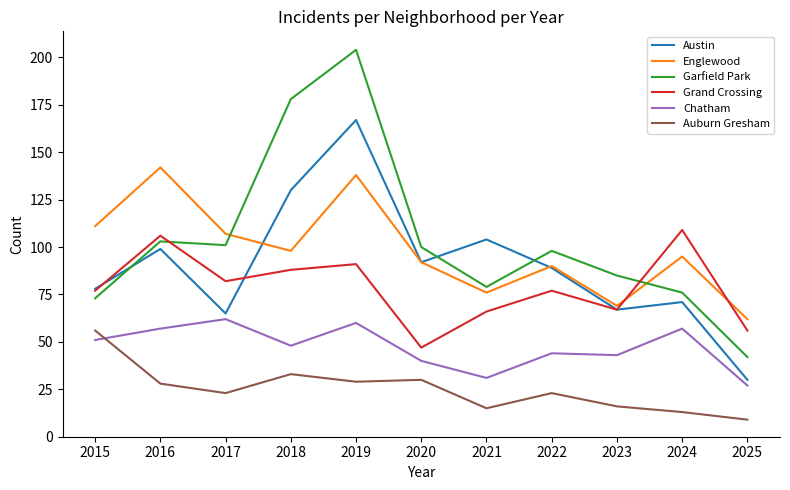

True or false: Austin has a value of 67 at 2023.

True